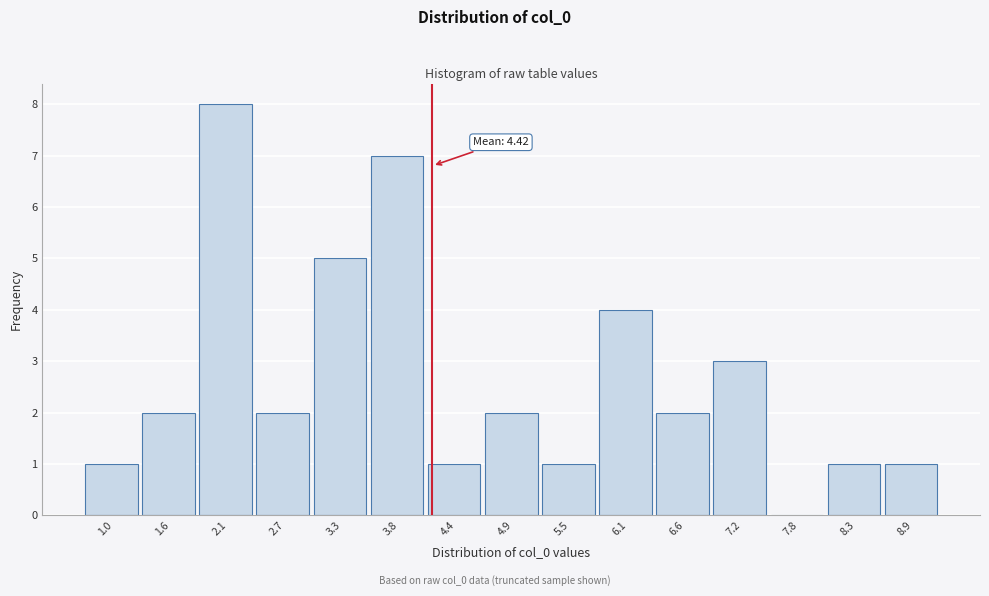

Reading left to right, list all the values displayed in this chart.

1.0=1	1.6=2	2.1=8	2.7=2	3.3=5	3.8=7	4.4=1	4.9=2	5.5=1	6.1=4	6.6=2	7.2=3	7.8=0	8.3=1	8.9=1